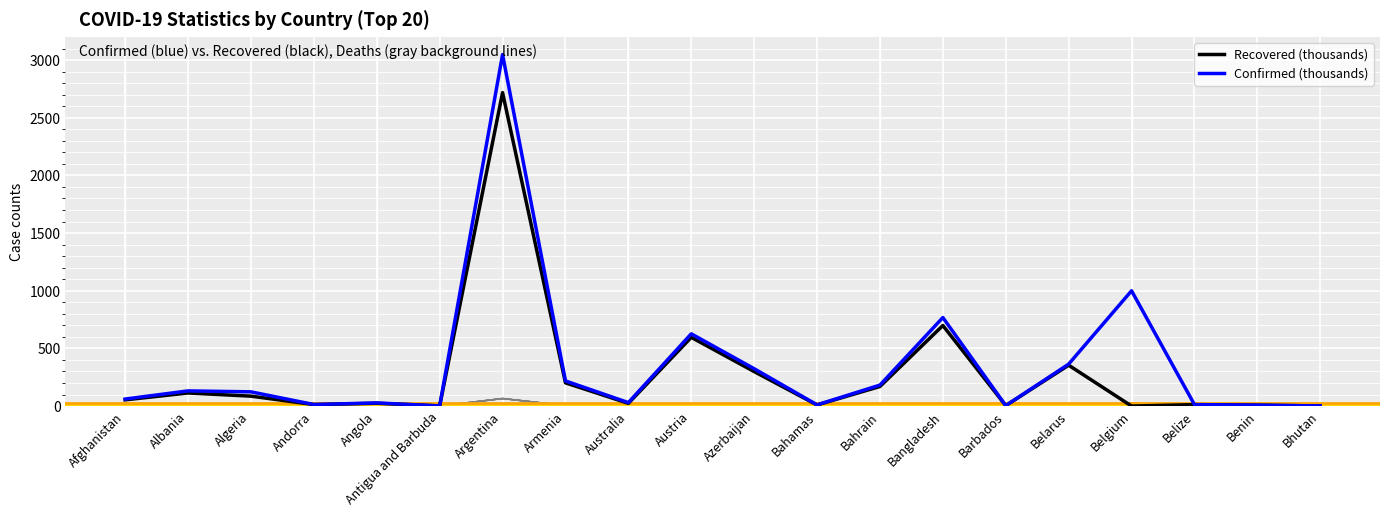

Count the number of categories in the chart.

20